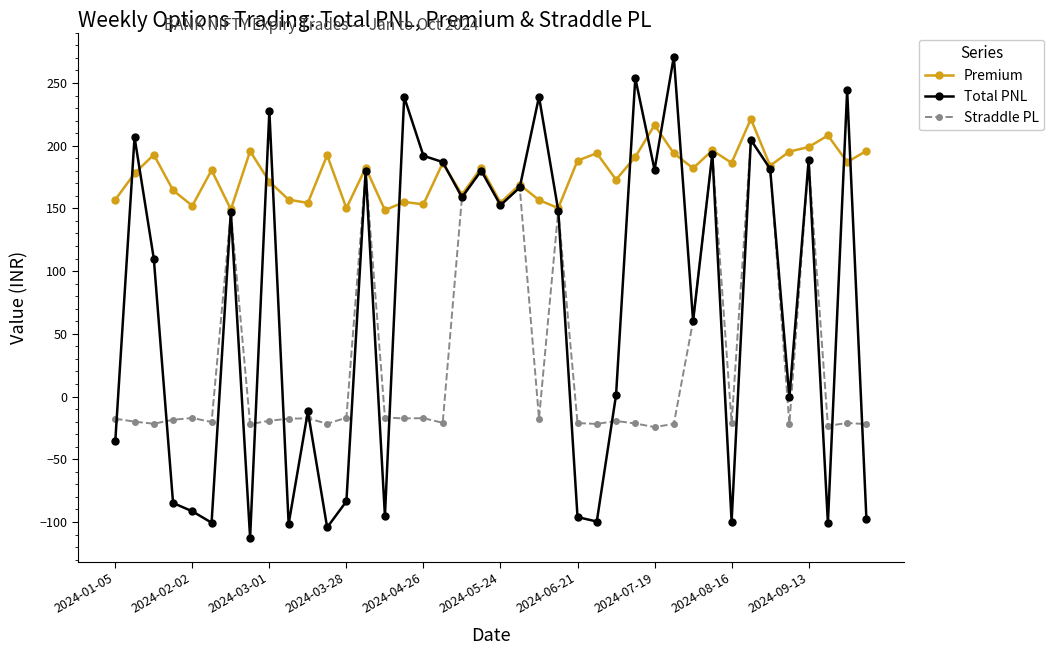

What is the value of the Premium point at the 23rd from the left?

156.7